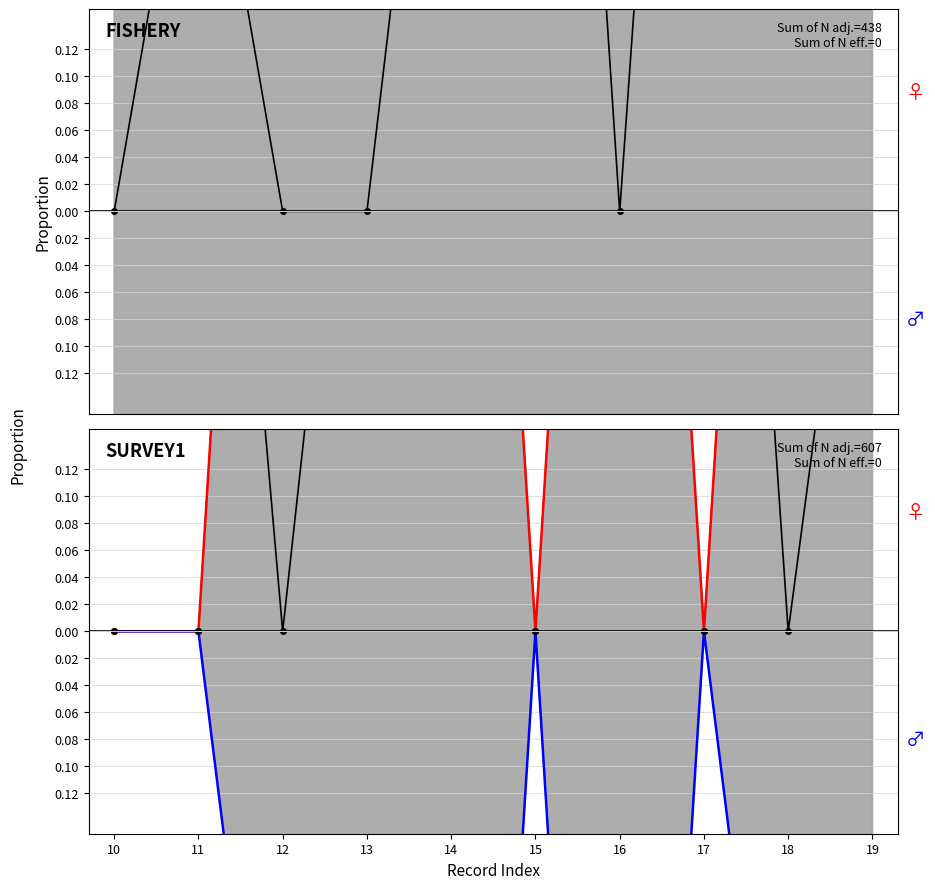

True or false: Male (char_3_y) and Female (group_1) intersect in this chart.

False